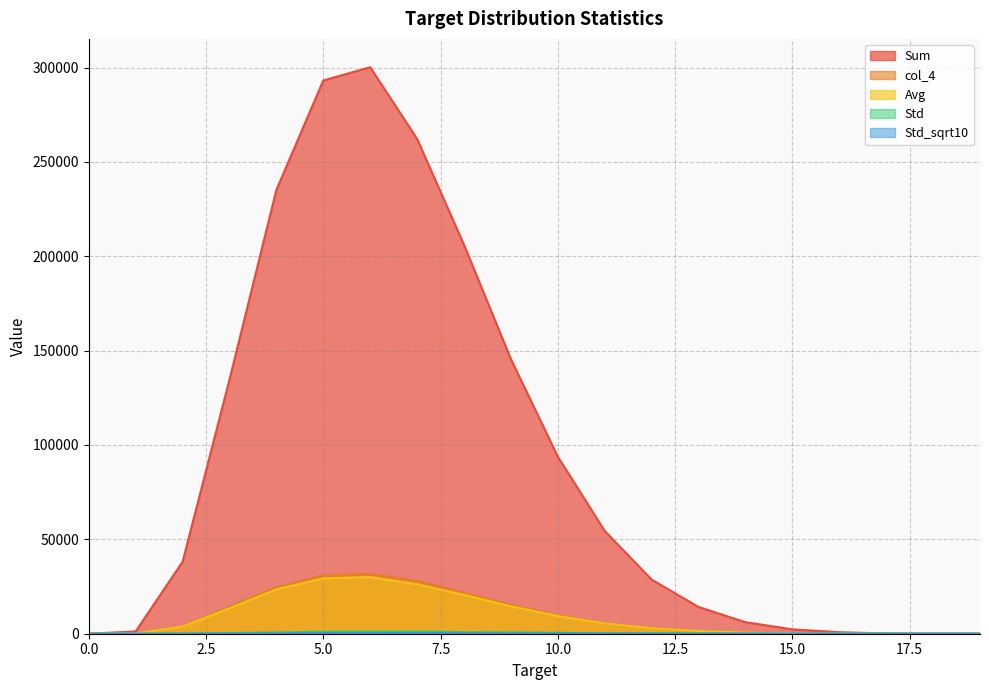

True or false: Sum and col_4 cross at least once.

False